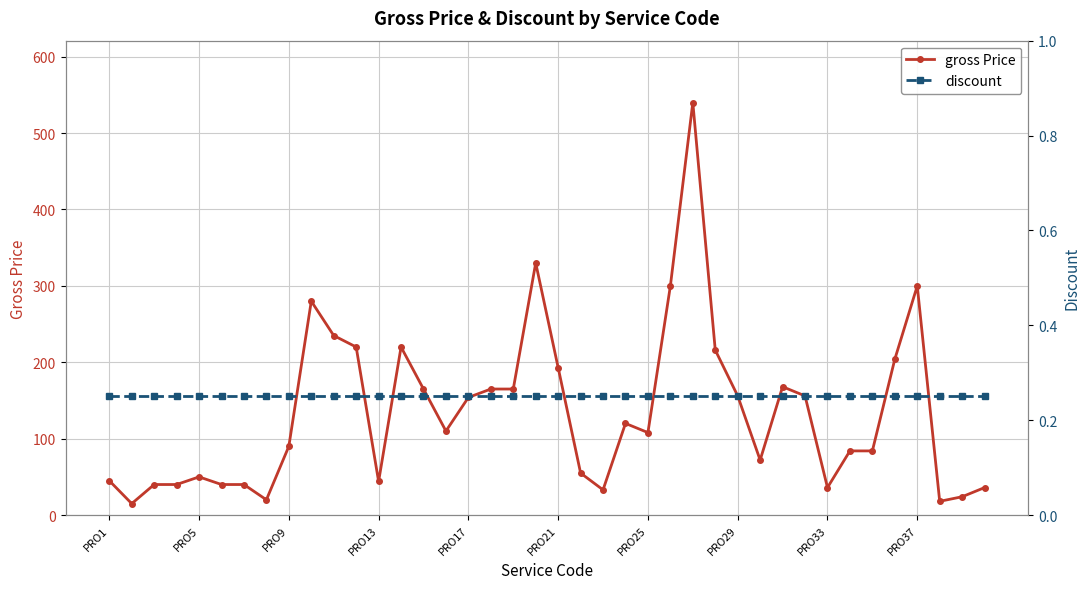

Is it true that gross Price equals 204 at PRO17?

False